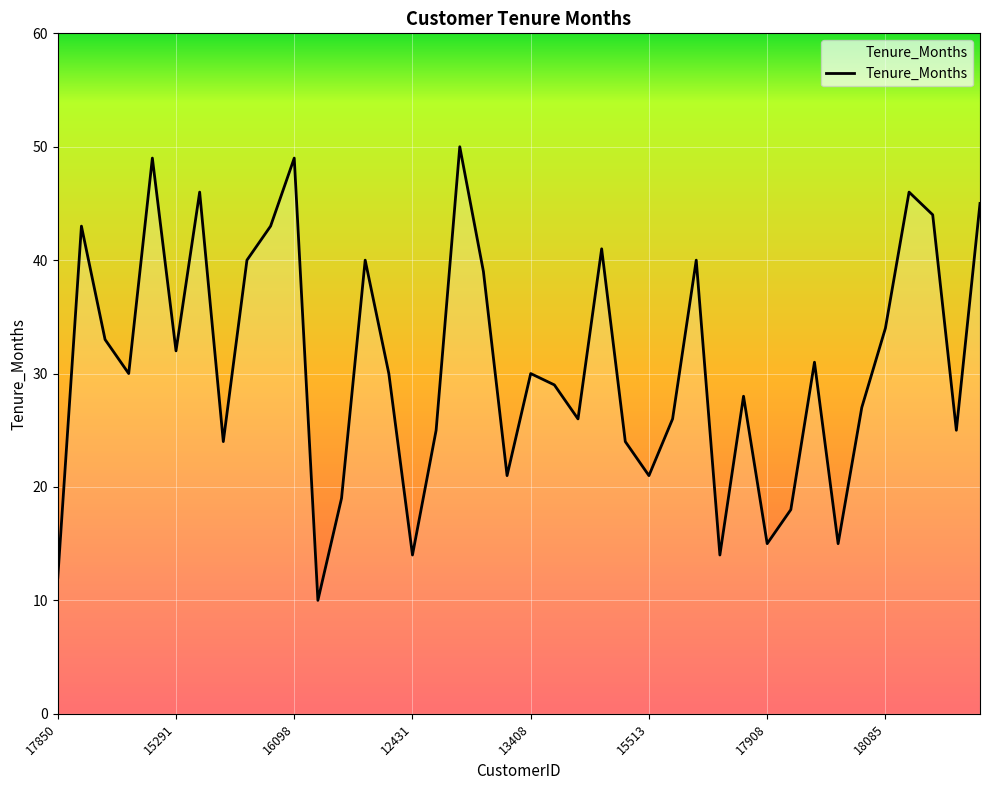

How many categories are shown in the chart?

40